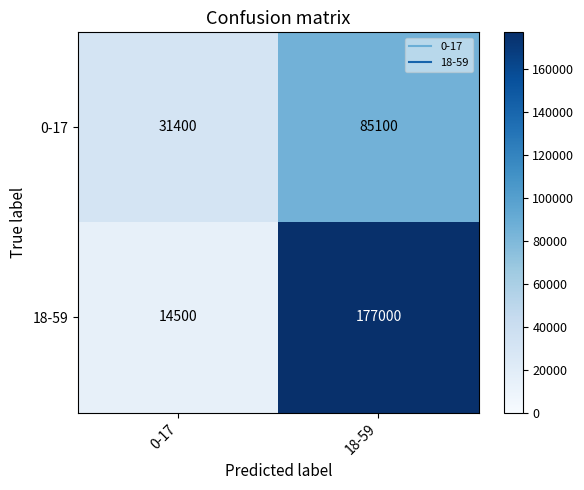

What is the difference between the 0-17 values at 0-17 and 18-59?

53700